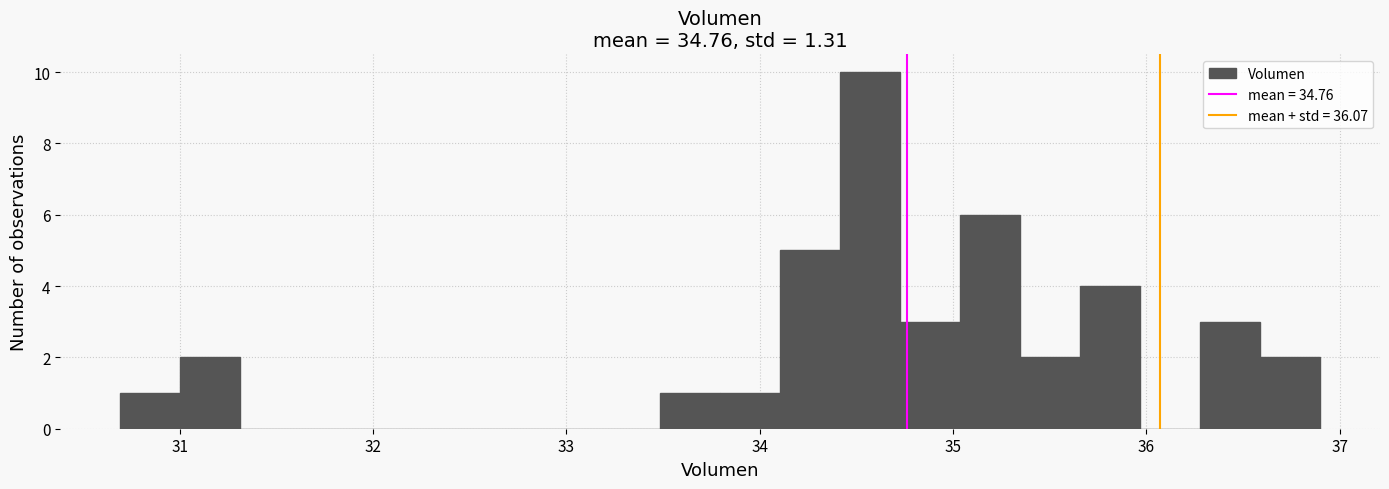

Around what value on the x-axis is the tallest bar? Give the approximate position of its centre, as read against the axis.

34.6